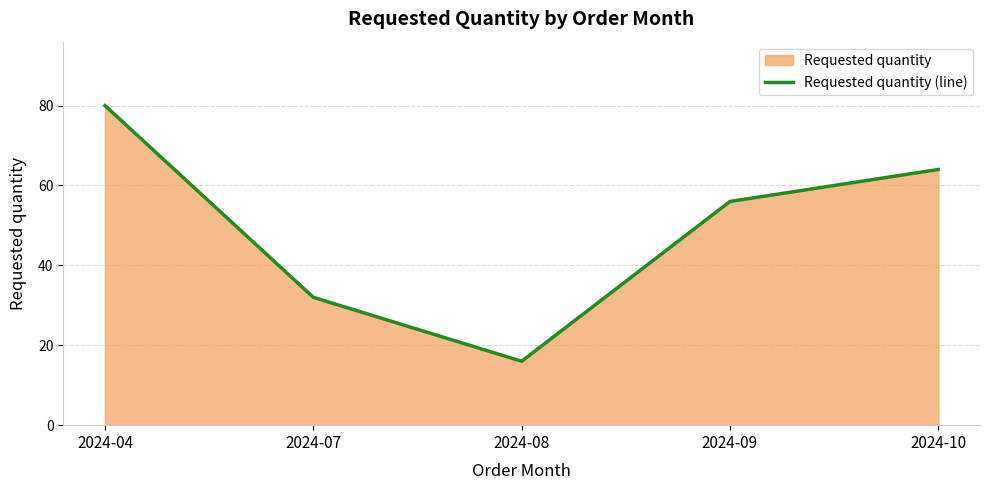

Reading left to right, extract all data points from this chart.

2024-04=80	2024-07=32	2024-08=16	2024-09=56	2024-10=64